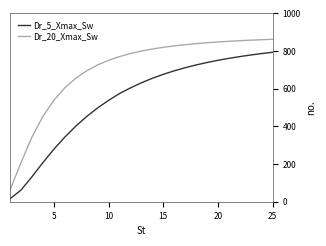

Which series has the largest range (max minus min)?

Dr_20_Xmax_Sw